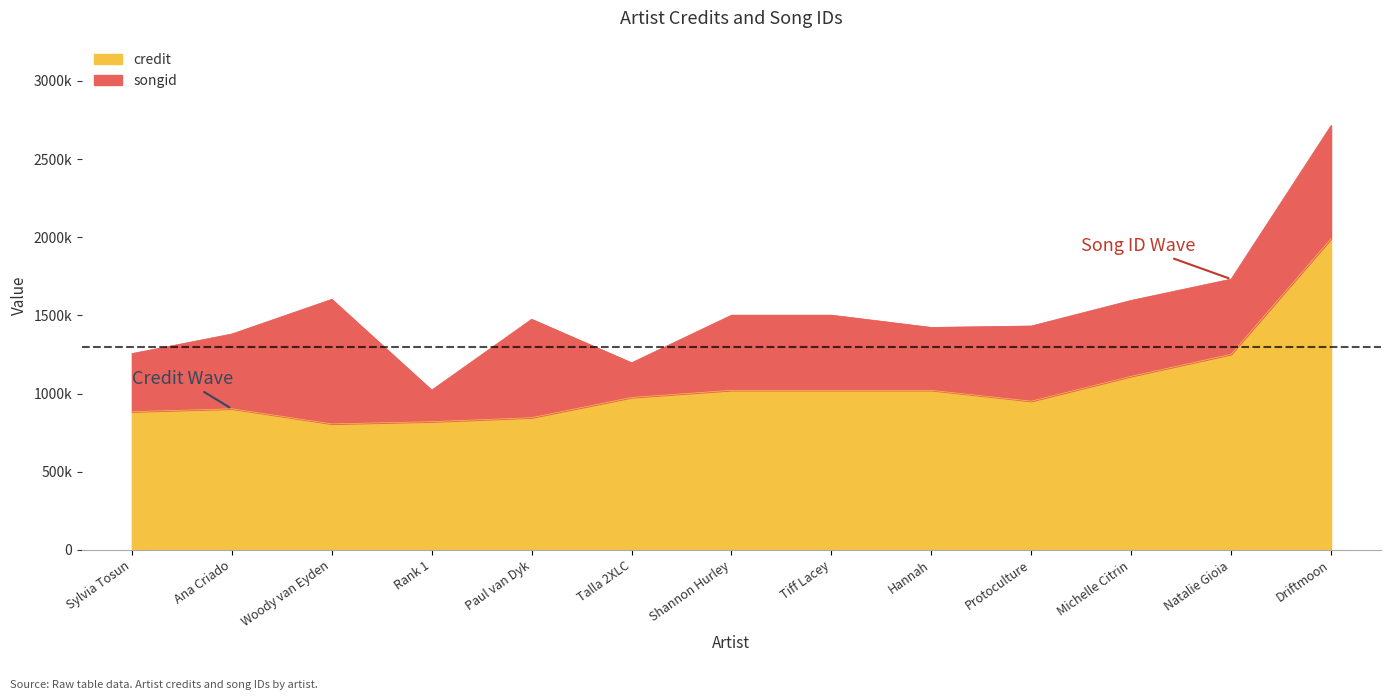

What is the label of the 7th point from the right?

Shannon Hurley